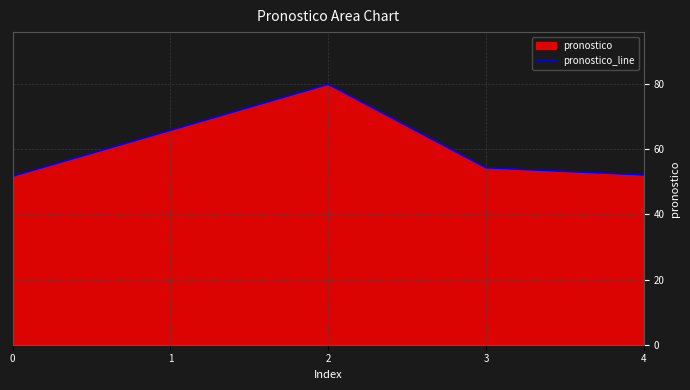

List the labels in order of value, largest first.

2, 1, 3, 4, 0